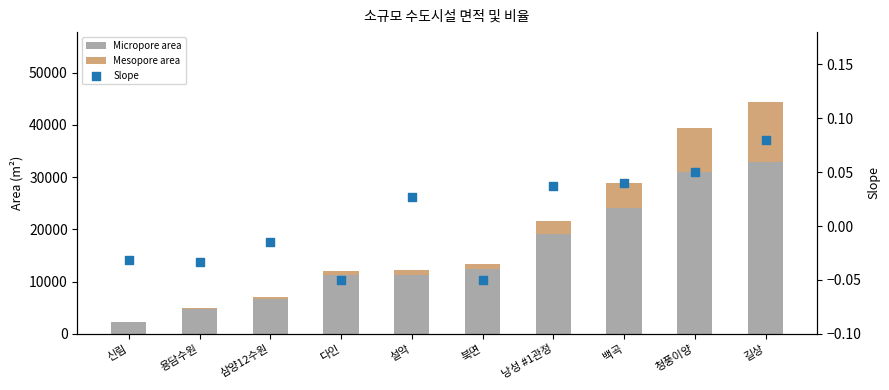

At which category is the sum across all series the highest?

길상